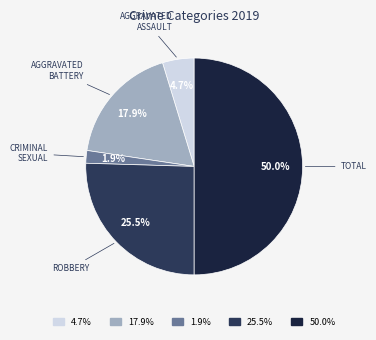

Rank the categories by value from highest to lowest.

50.0%, 25.5%, 17.9%, 4.7%, 1.9%